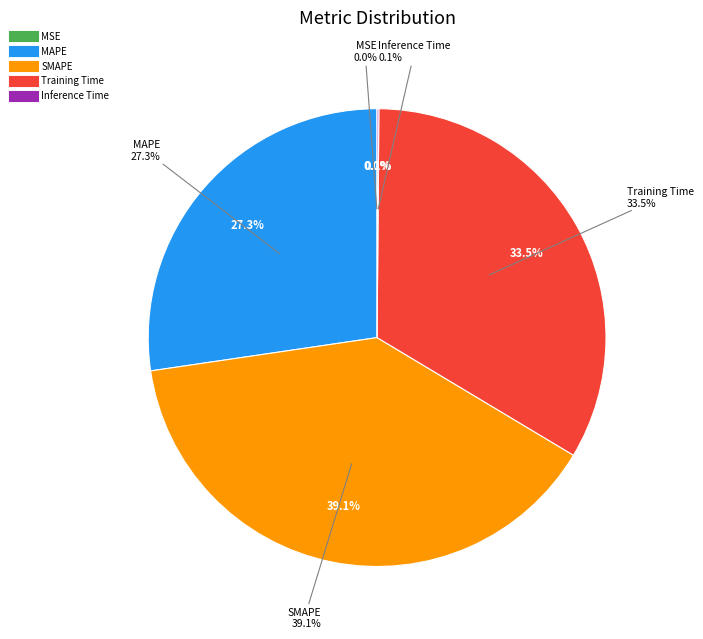

Is there any slice that represents more than half of the pie?

No